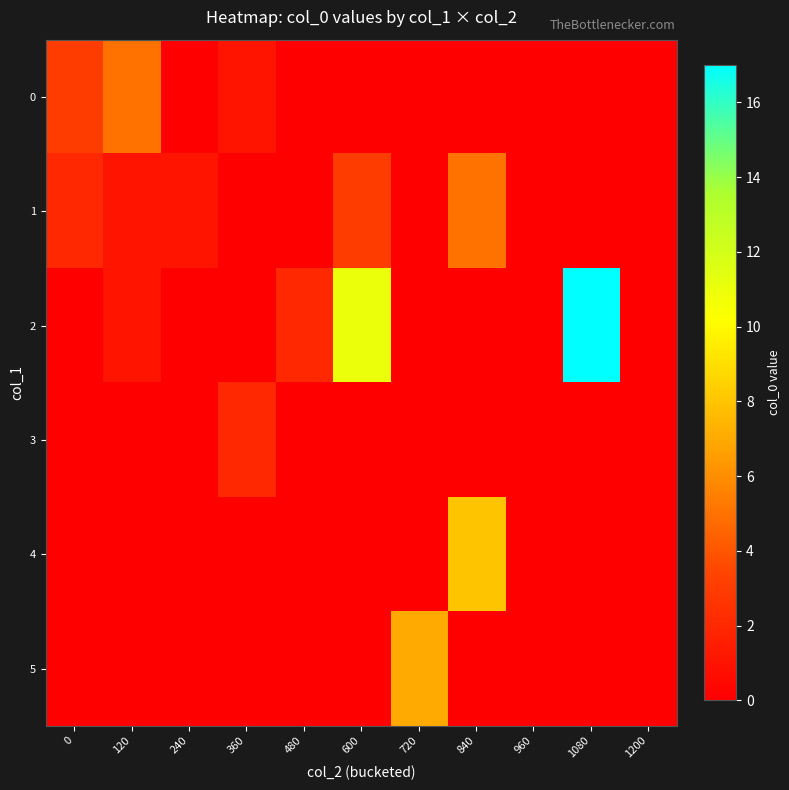

Between 1080 and 600, which is larger?

1080